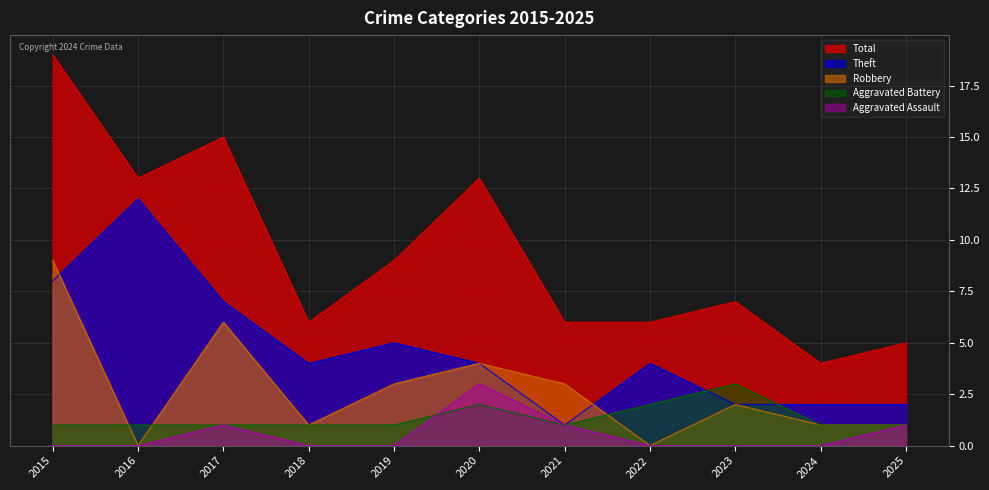

What is the sum of the Aggravated Battery values at 2022 and 2023?

5